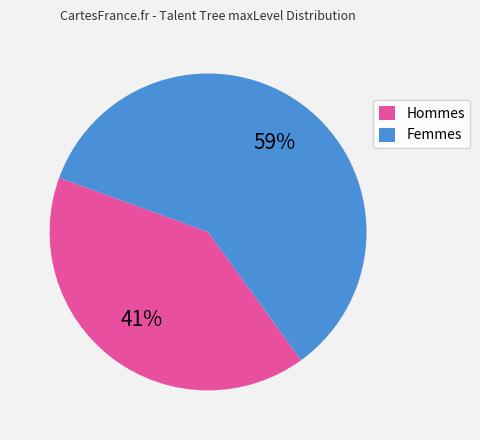

How many slices are in this pie chart?

2